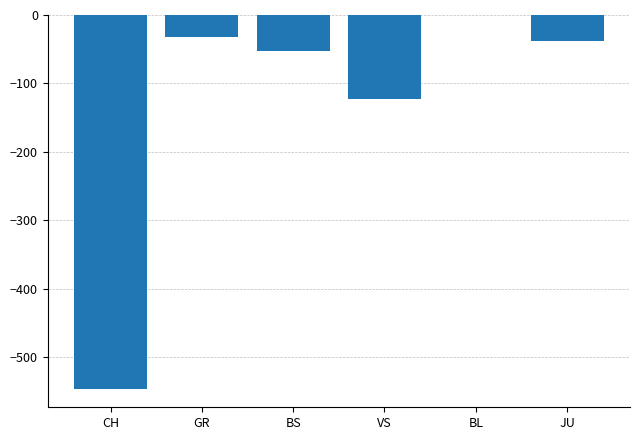

Reading right to left, extract all data points from this chart.

-38	0	-123	-53	-32	-546